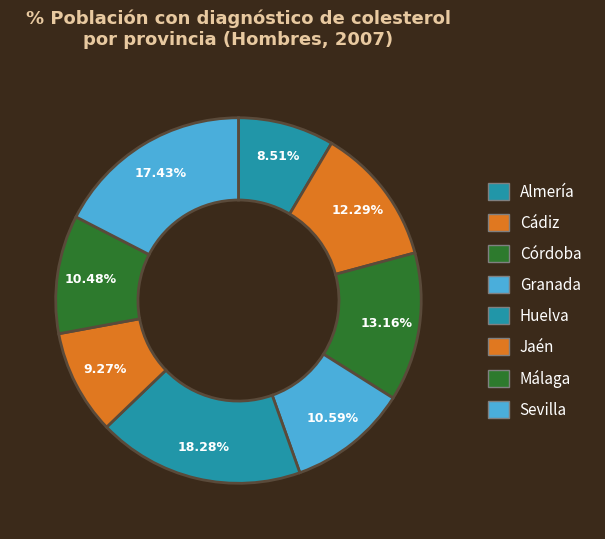

How many slices are in this pie chart?

8